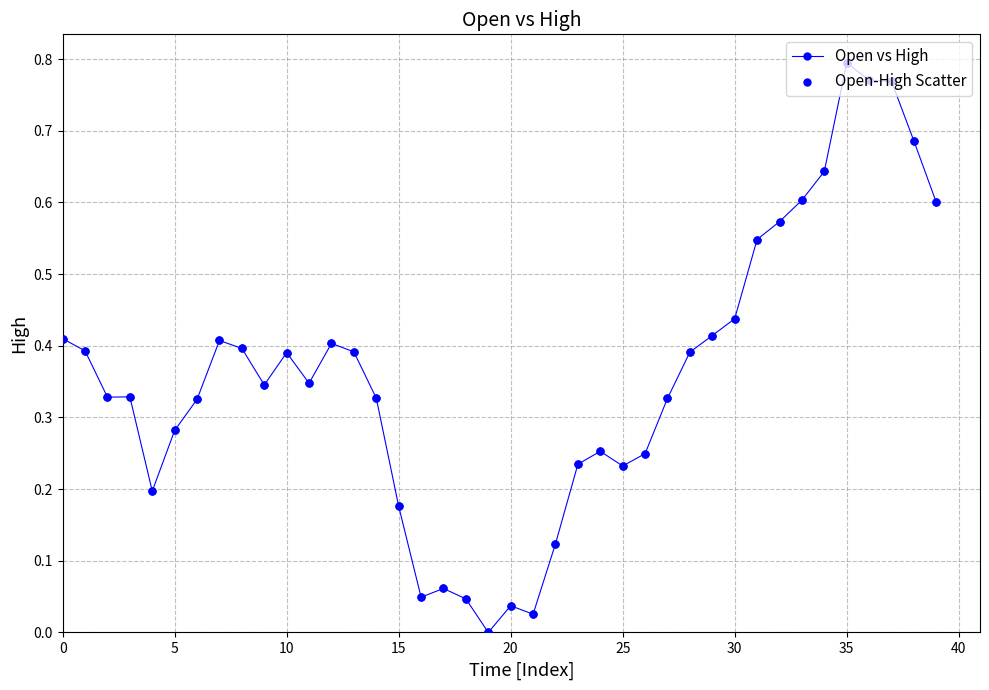

What is the sum of all values?

14.3